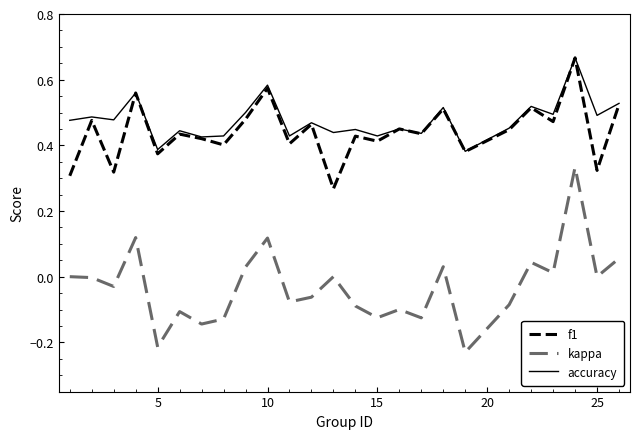

True or false: f1 and kappa cross at least once.

False